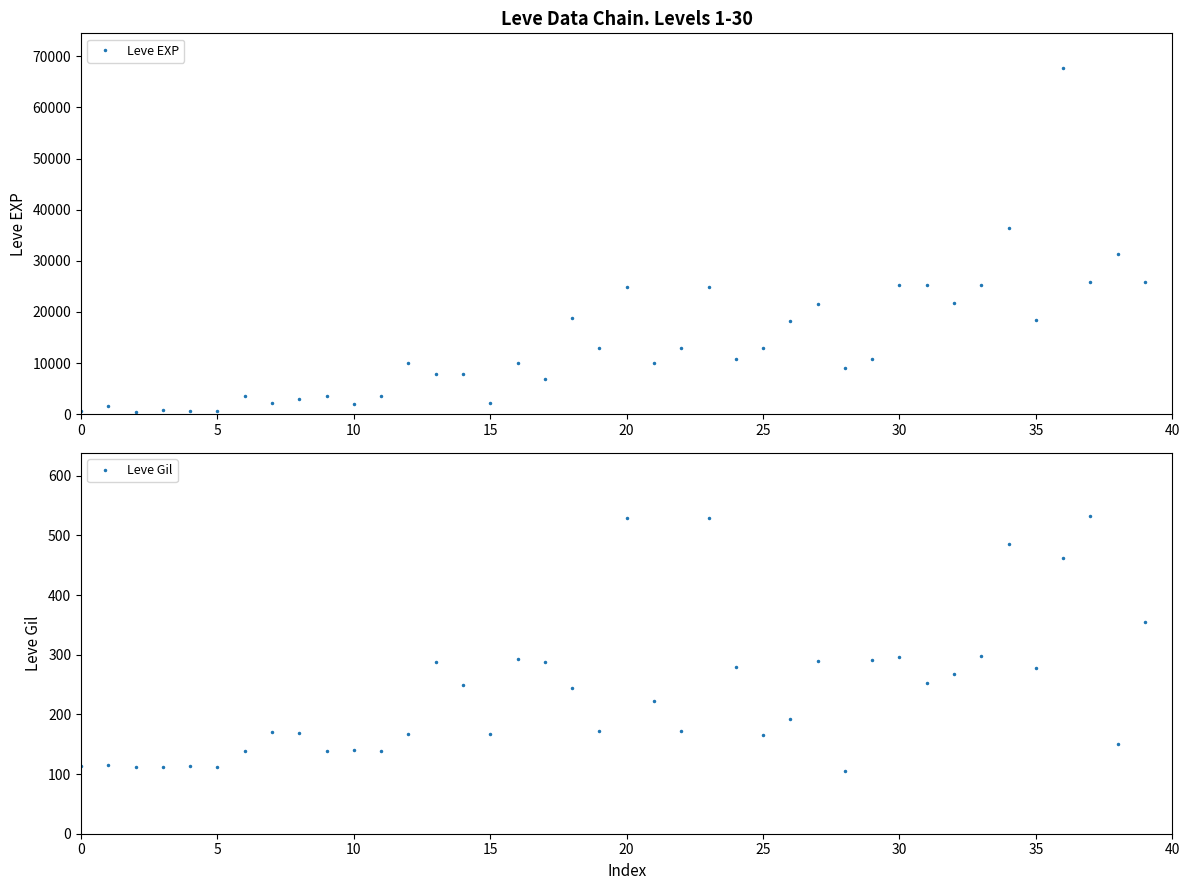

True or false: Leve EXP has more than 1 points higher than both neighbors.

True